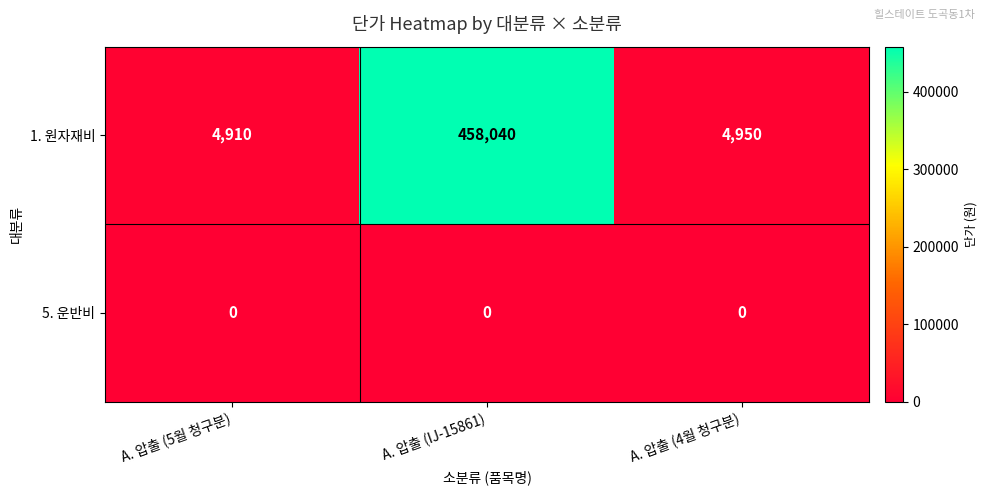

Which series changed the most between A. 압출 (5월 청구분) and A. 압출 (IJ-15861)?

1. 원자재비